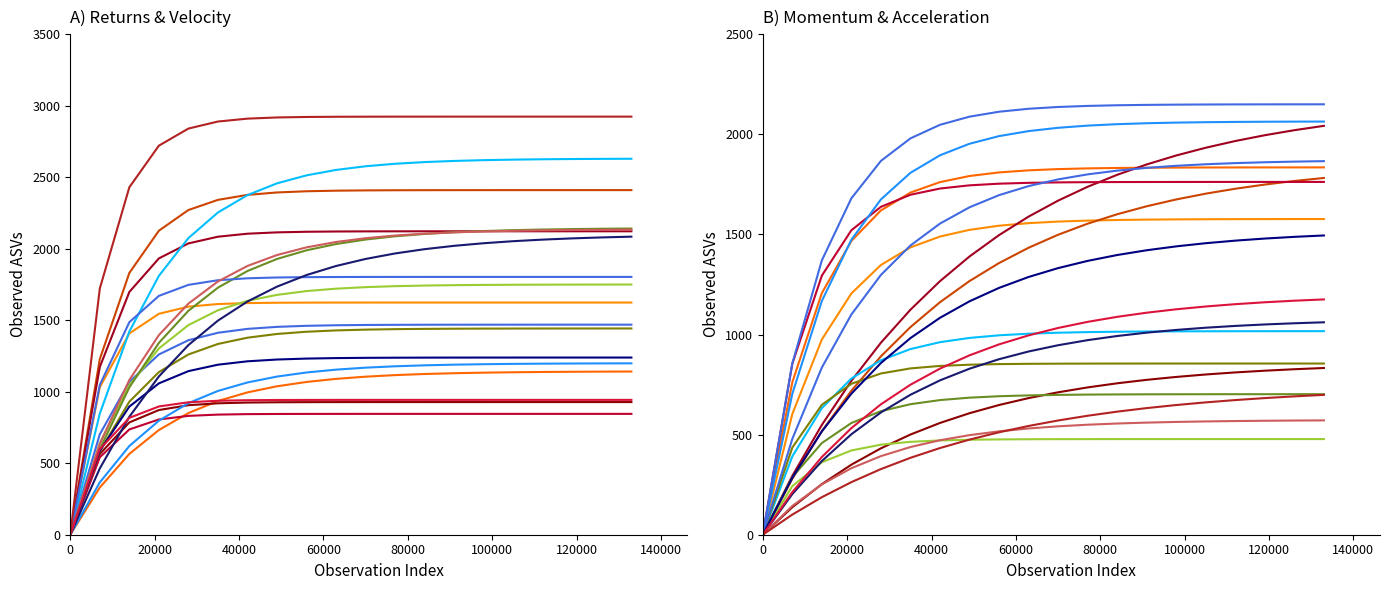

What is the value of the SmaDiffWeekMonth point at the 17th from the left?

477.9